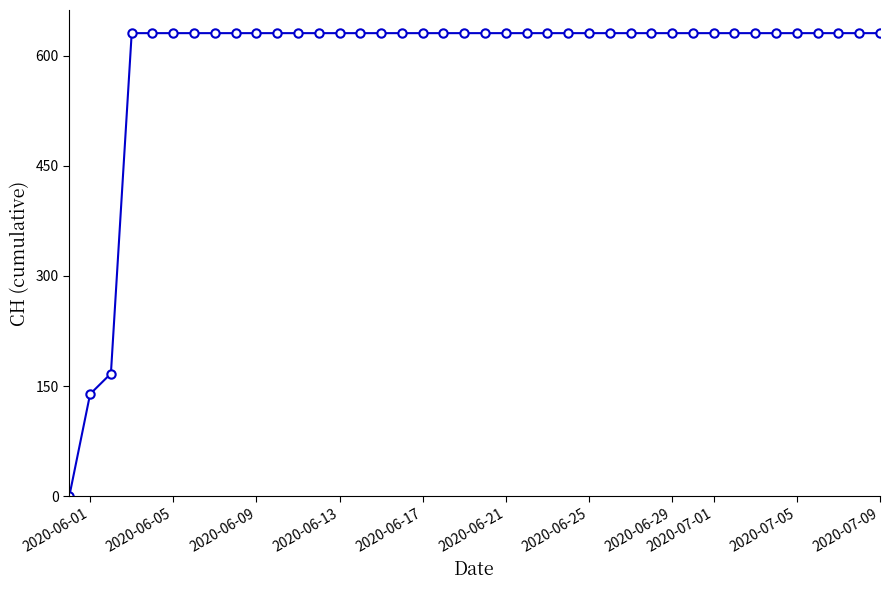

What is the value of the 33rd point from the left?

631